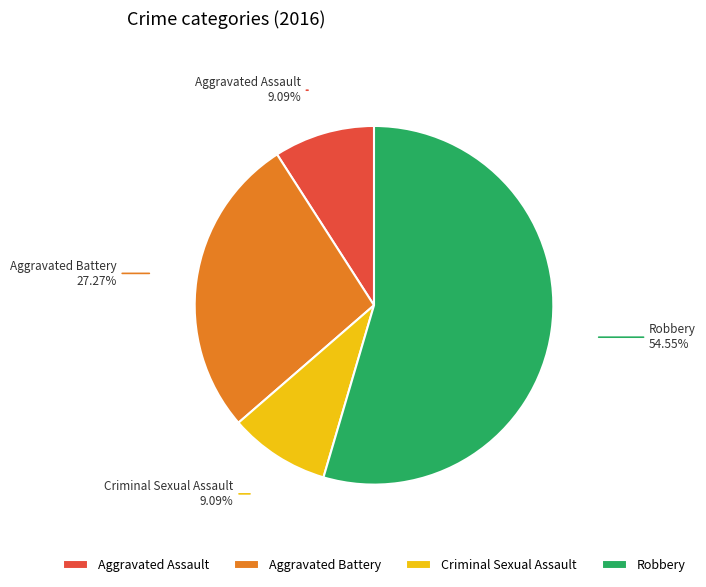

What is the largest slice in the pie chart?

Robbery